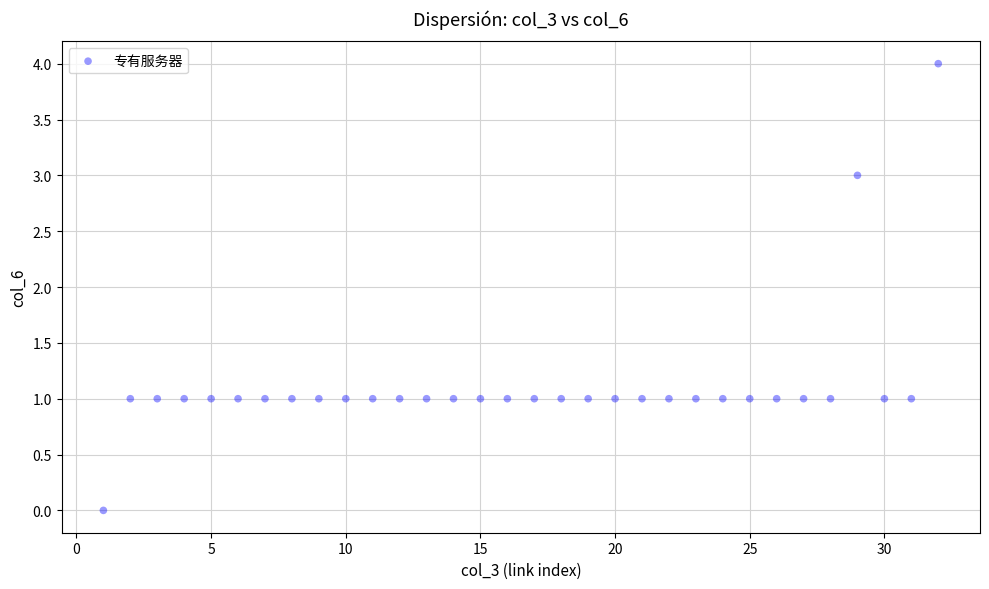

What is the range of Y values (max minus min)?

4